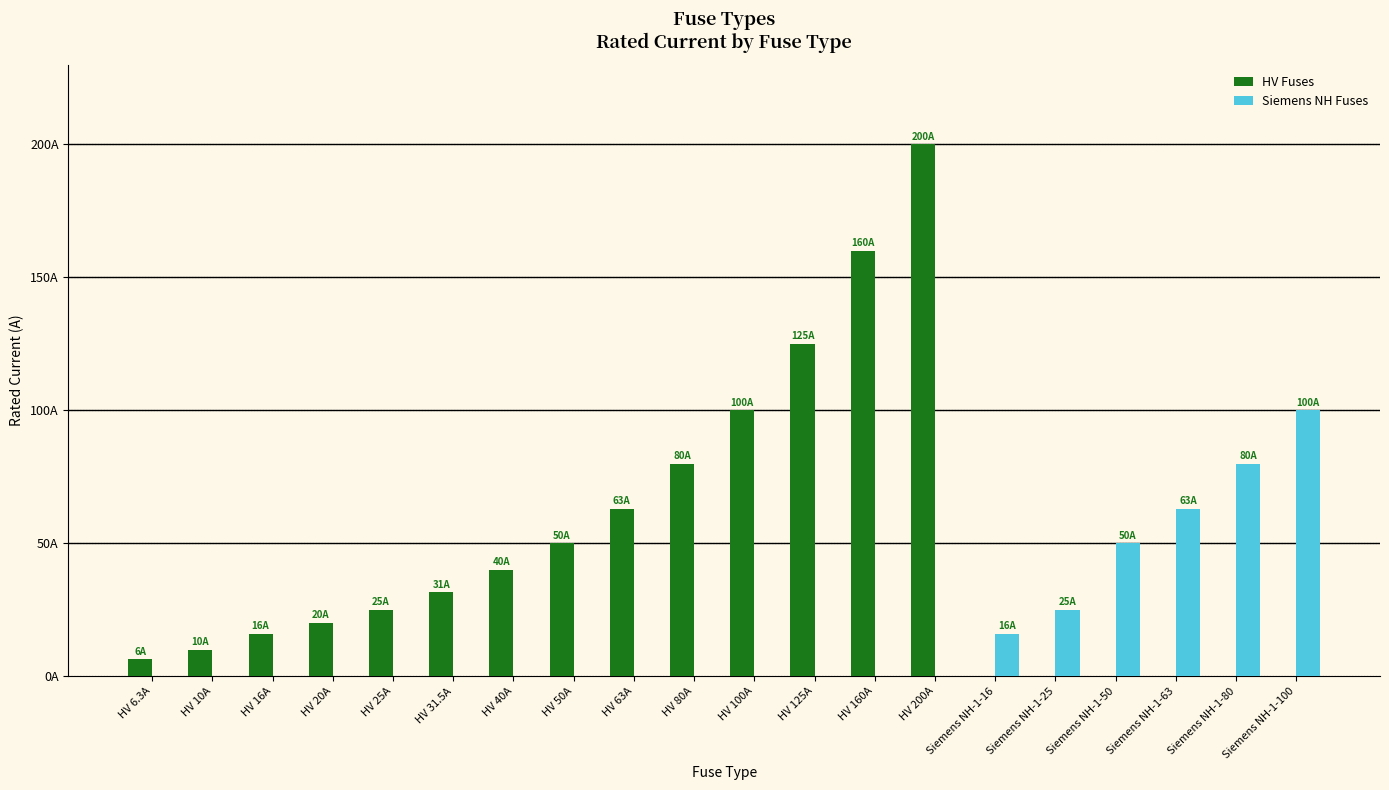

What are all the series names shown in the legend?

HV Fuses, Siemens NH Fuses